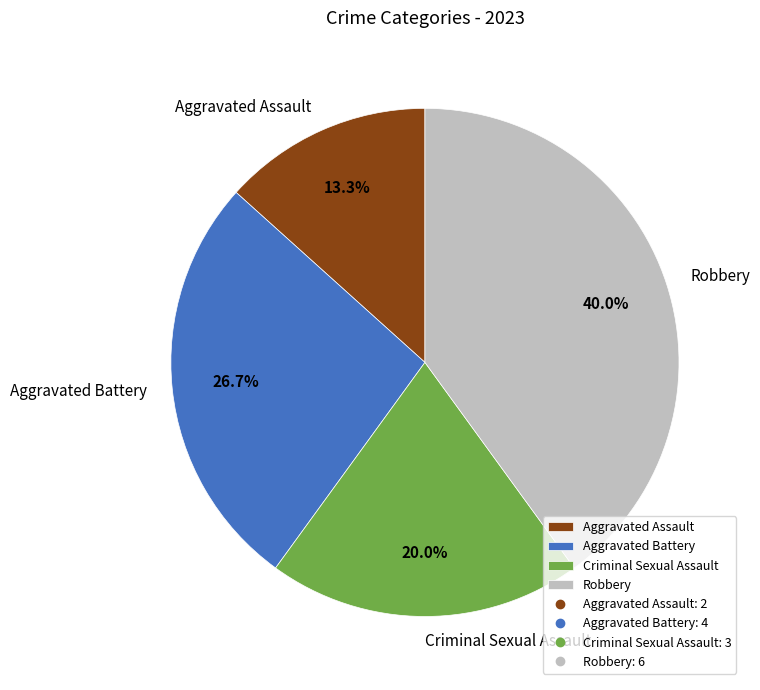

The Criminal Sexual Assault slice represents 10% of the pie. True or false?

False